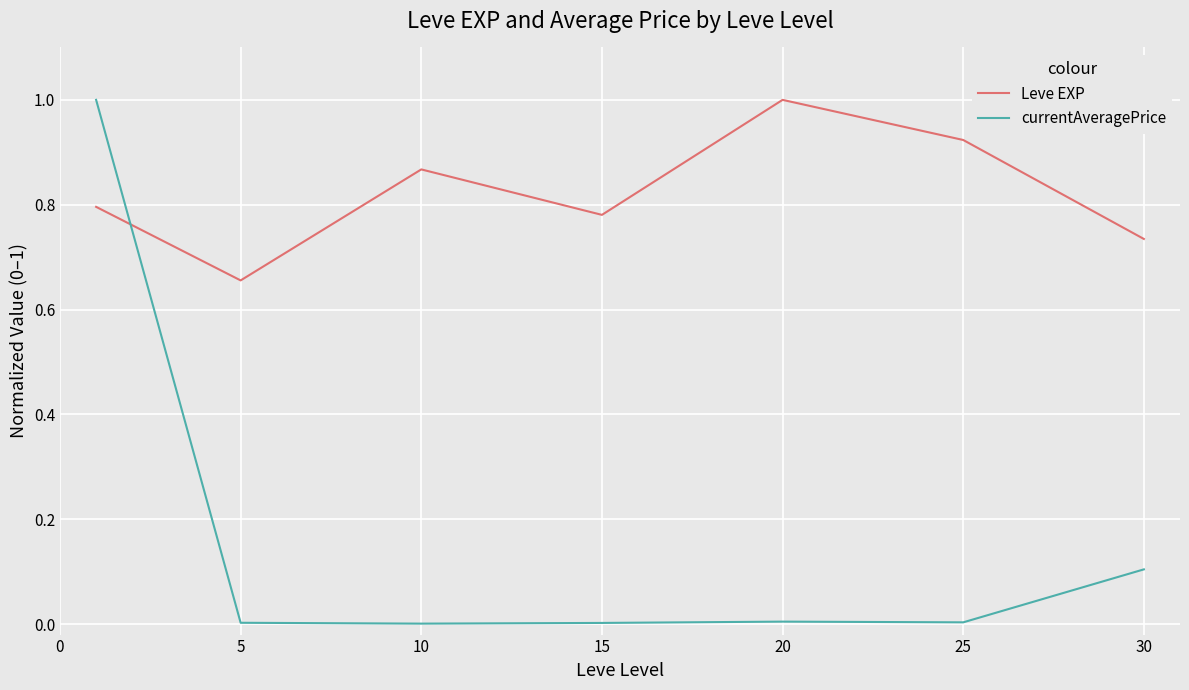

How many intersections are there between currentAveragePrice and Leve EXP?

1